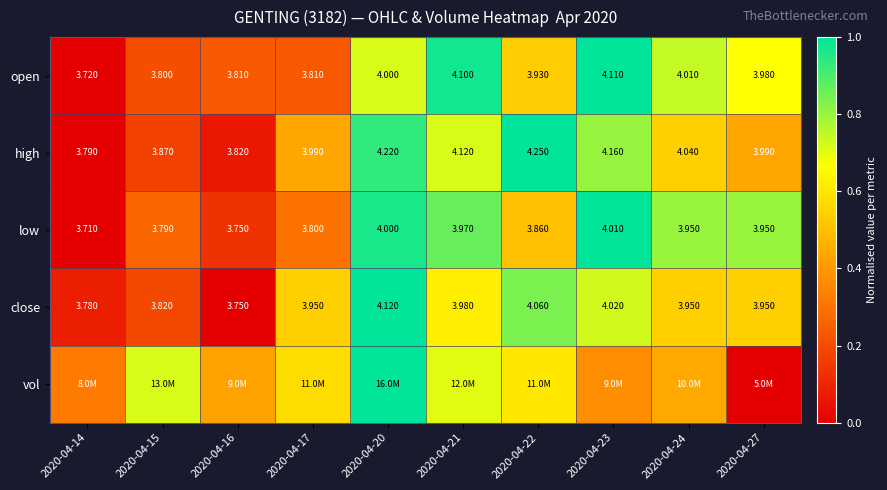

Is the value of low at 2020-04-20 greater than the value of high at 2020-04-23?

No